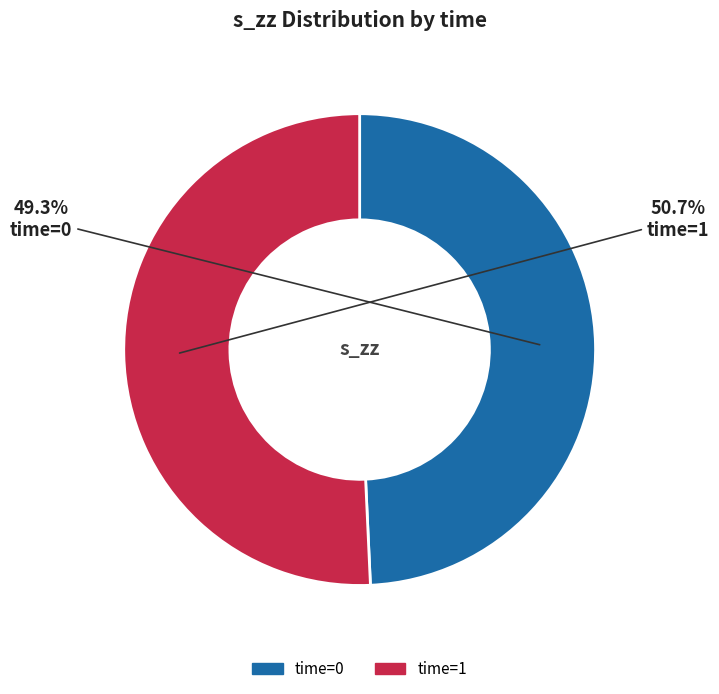

Does any single category account for the majority?

Yes